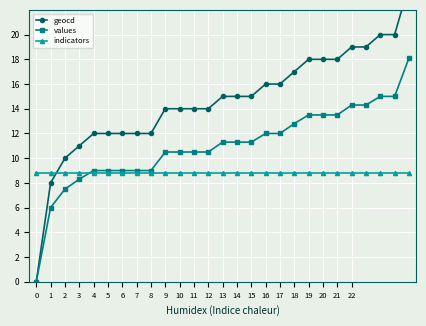

Which series has the largest total across all categories?

geocd